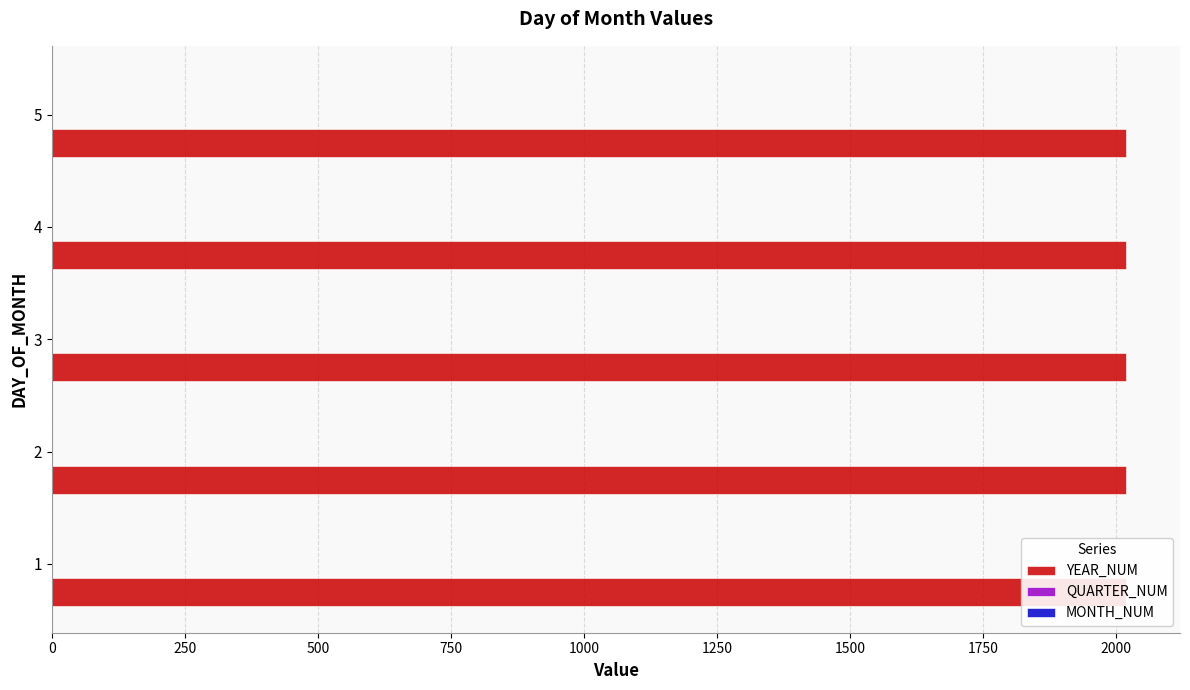

What is the highest value of the YEAR_NUM series?

2019